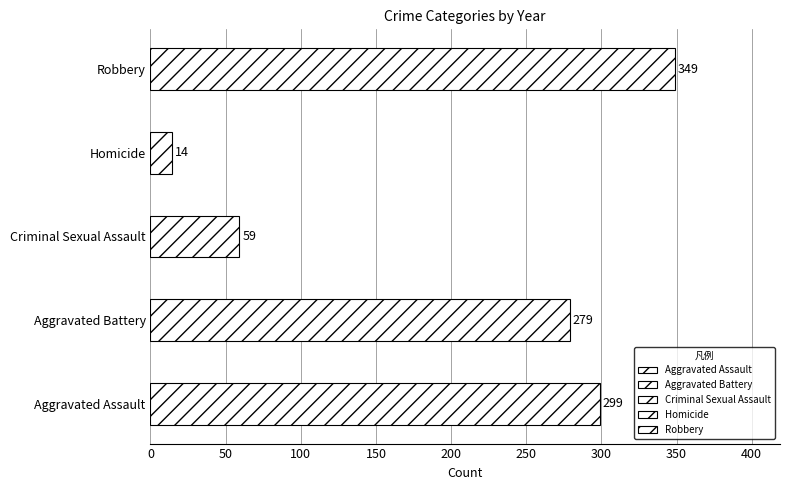

Is it true that Aggravated Assault equals 48 at 2017?

False